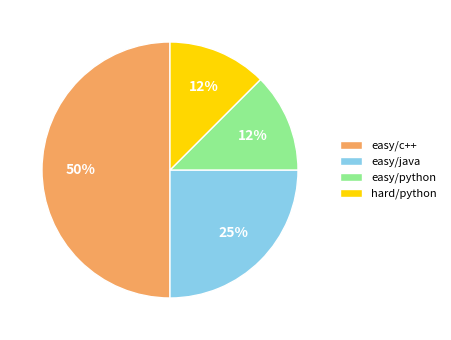

Is it true that easy/java is 25% of the pie?

True